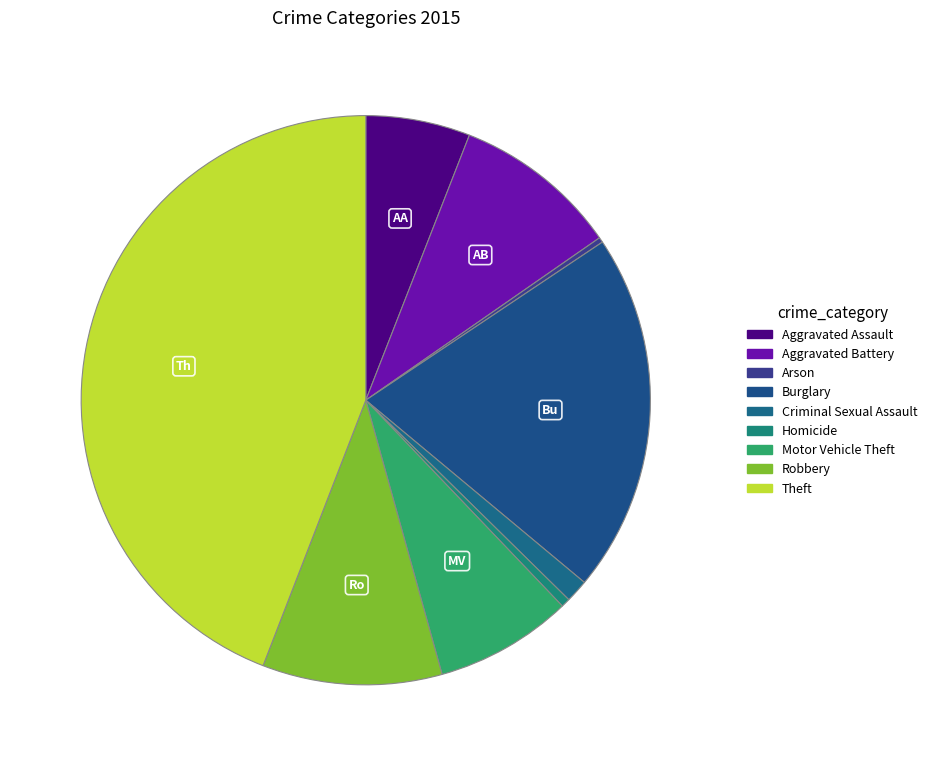

How many segments does this pie chart have?

9